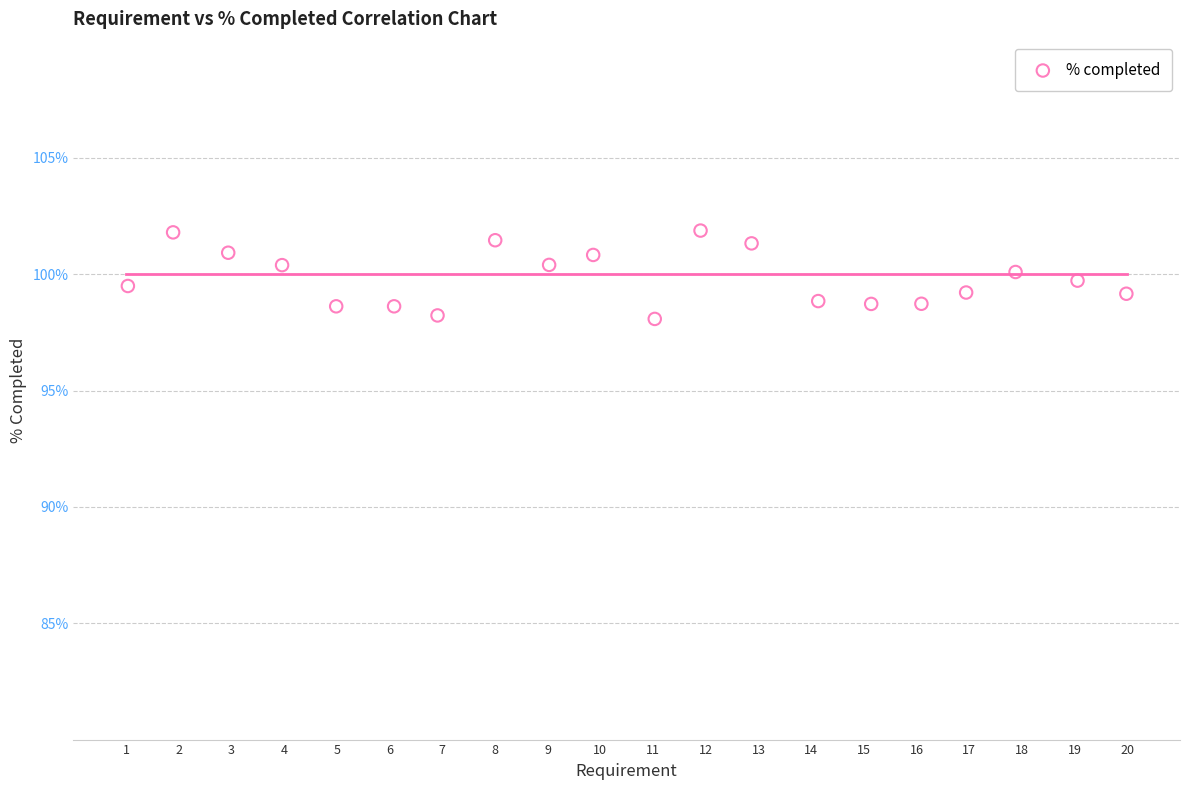

What is the range of Y values (max minus min)?

3.8